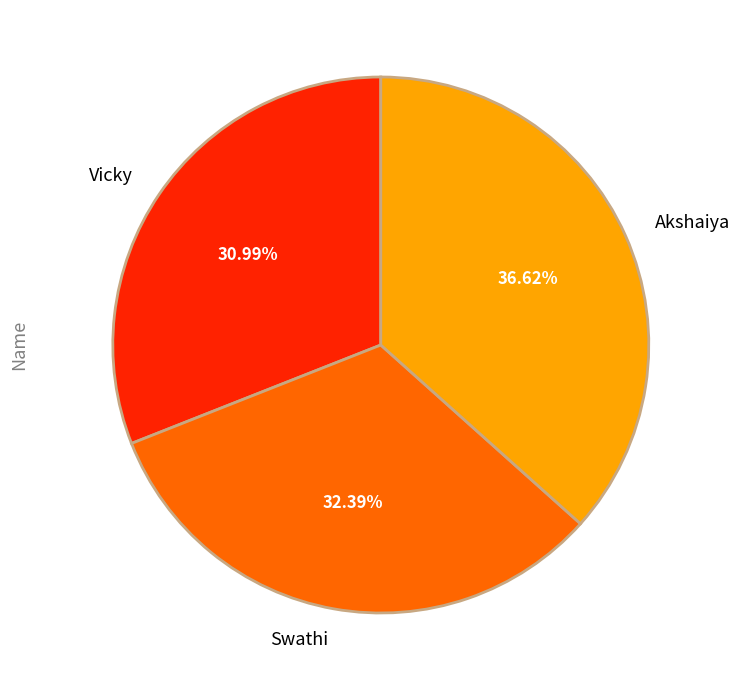

Which slice is the smallest?

Vicky